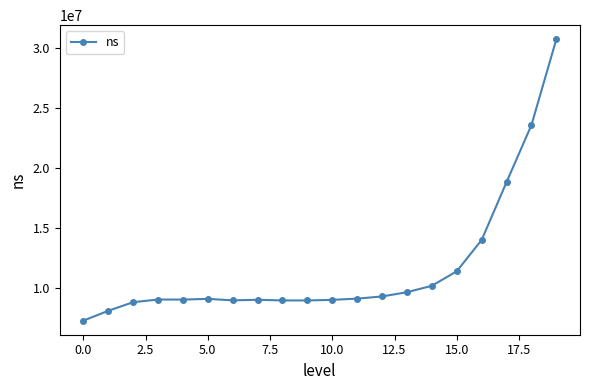

Is this an area chart (filled region under the line)?

No